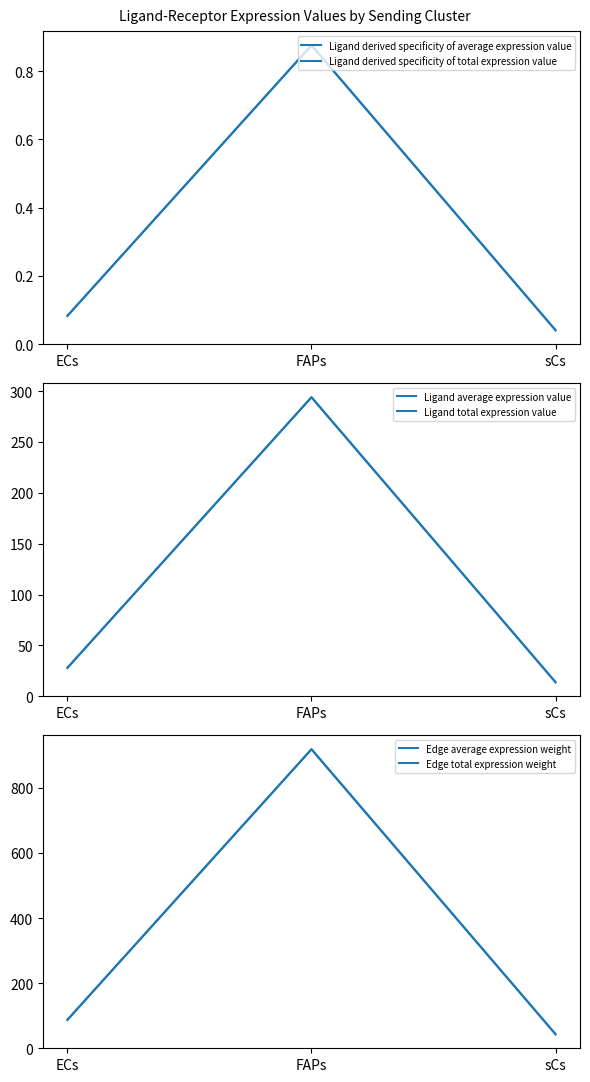

Reading right to left, list all the values displayed in this chart.

Ligand derived specificity of average expression value: 0.0	0.9	0.1
Ligand derived specificity of total expression value: 0.0	0.9	0.1
Ligand average expression value: 13.8	293.9	27.9
Ligand total expression value: 13.8	293.9	27.9
Edge average expression weight: 43.1	918.7	87.2
Edge total expression weight: 43.1	918.7	87.2